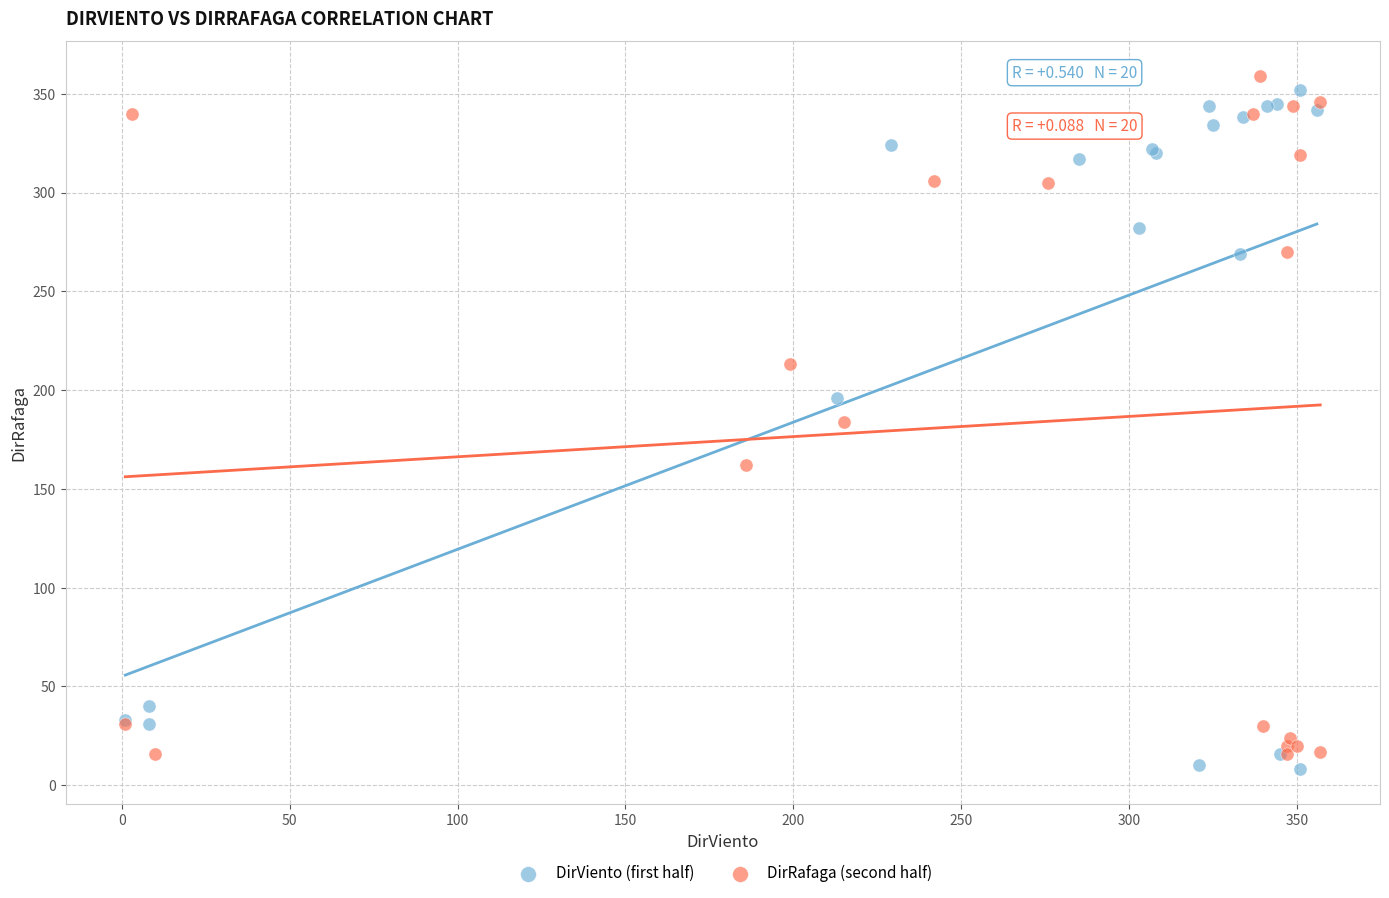

What are all the series names shown in the legend?

DirViento (first half), DirRafaga (second half)